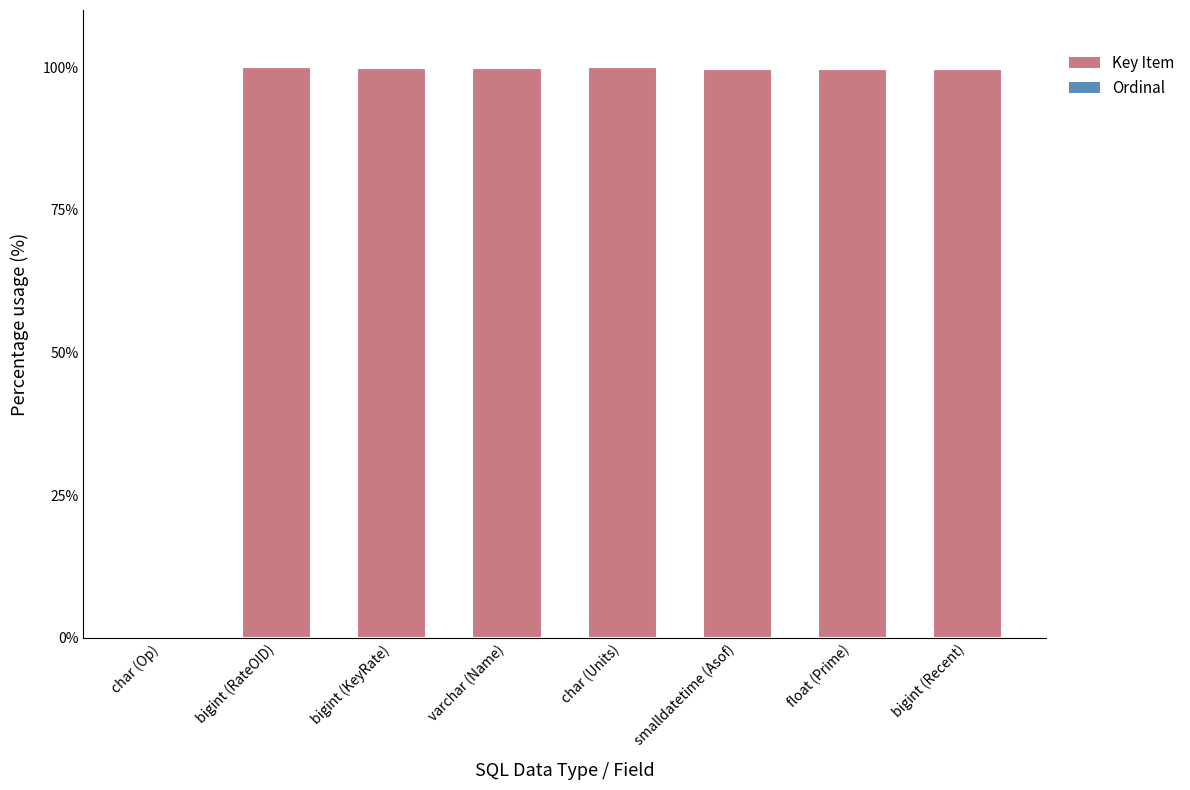

The value of Key Item at float (Prime) is 99.6. True or false?

True